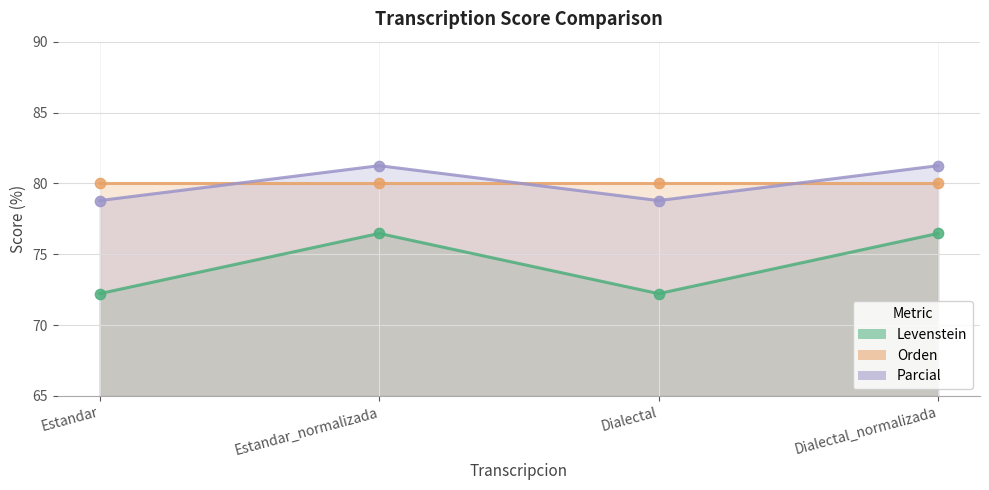

Which series has the largest Y range (max minus min)?

Levenstein